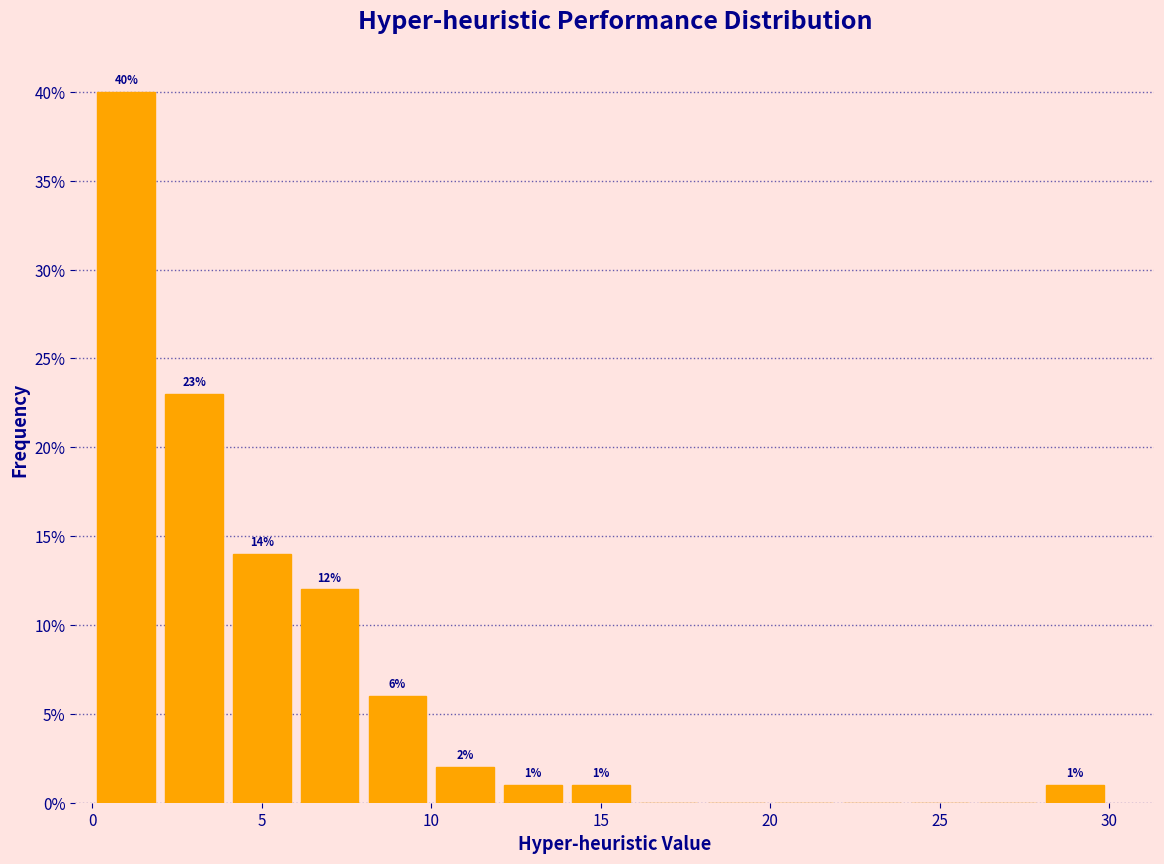

Which range on the x-axis has the tallest bar?

0 to 2